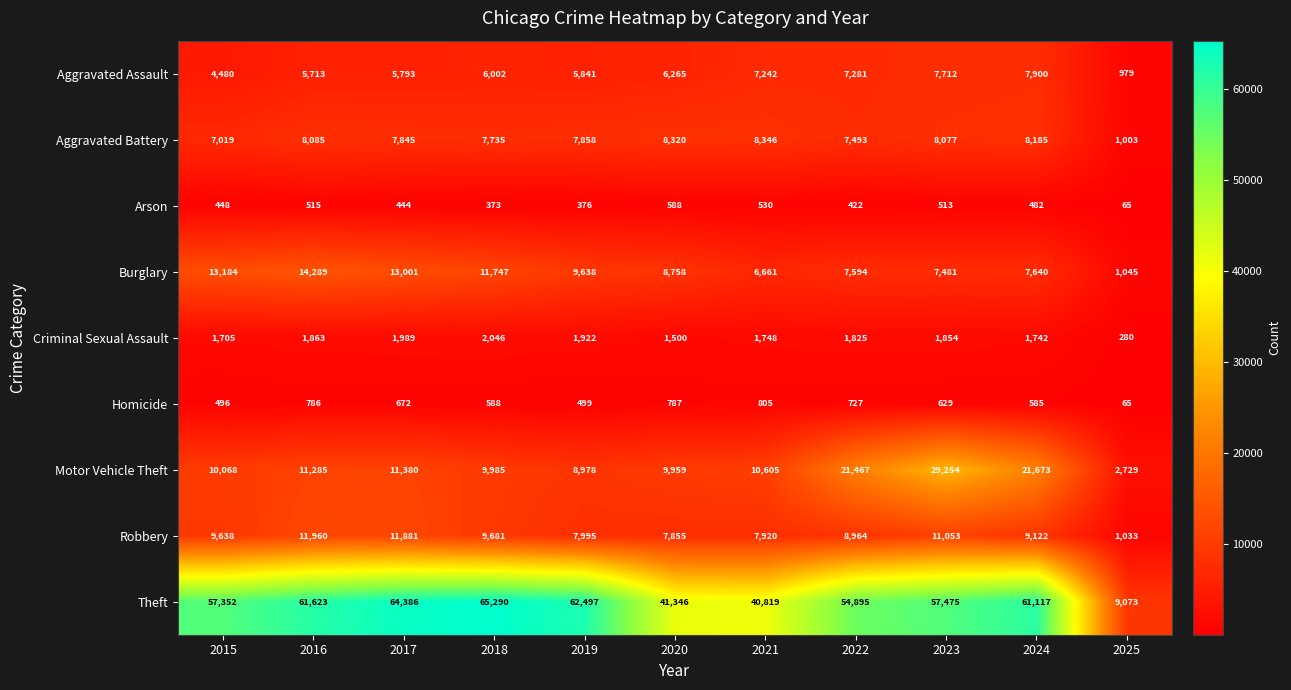

What is the difference between the maximum and minimum values in the Theft series?

56217